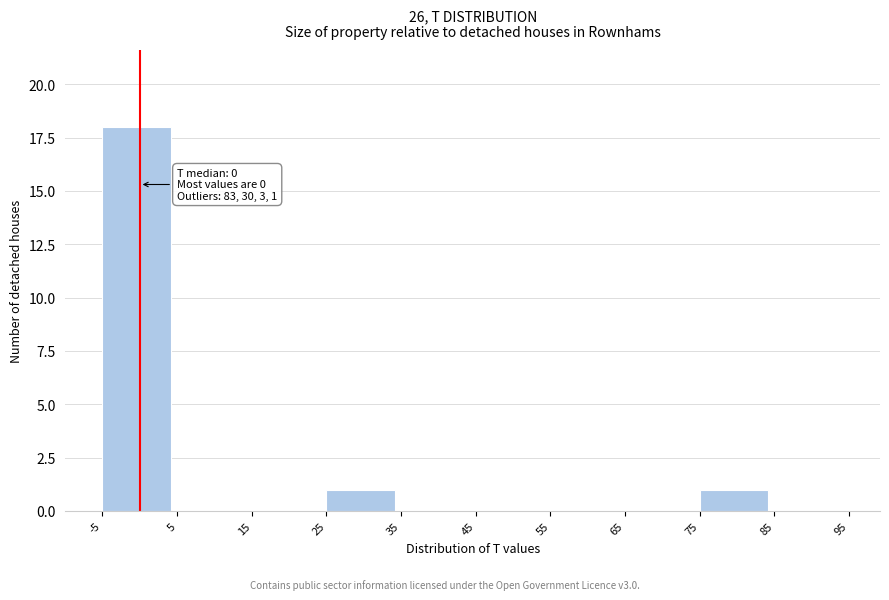

Which range on the x-axis has the tallest bar?

-5 to 5